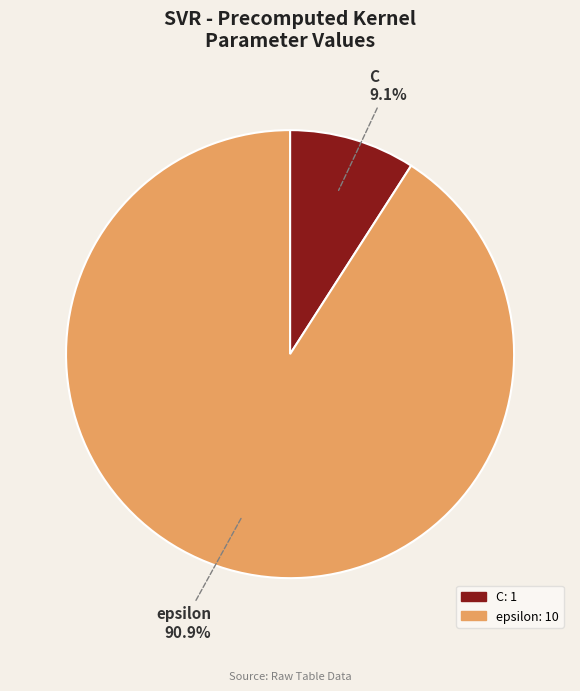

Rank the categories by value from lowest to highest.

C, epsilon